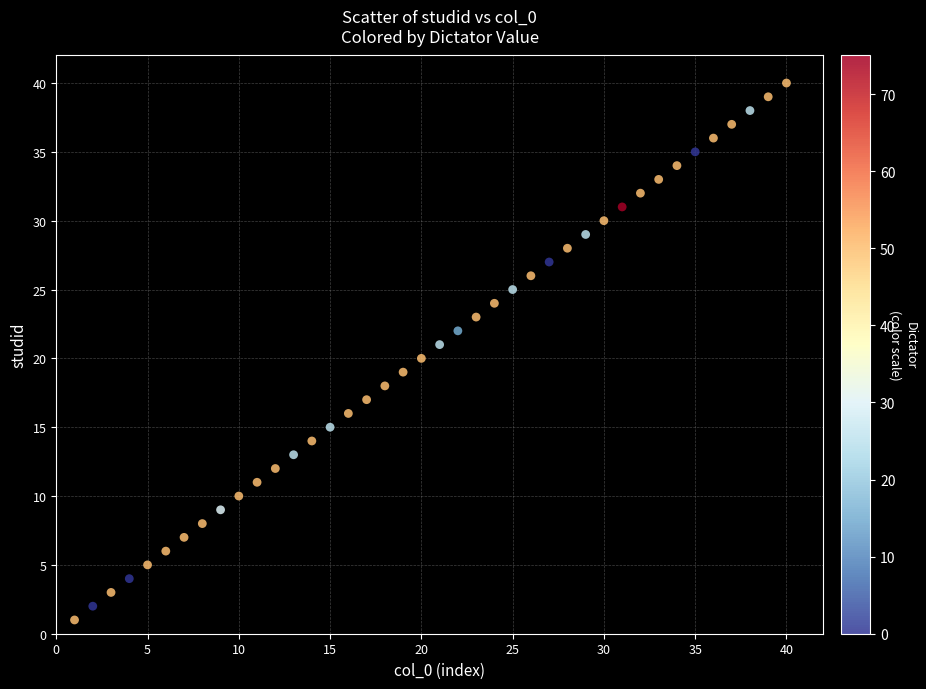

What is the range of X values (max minus min)?

39